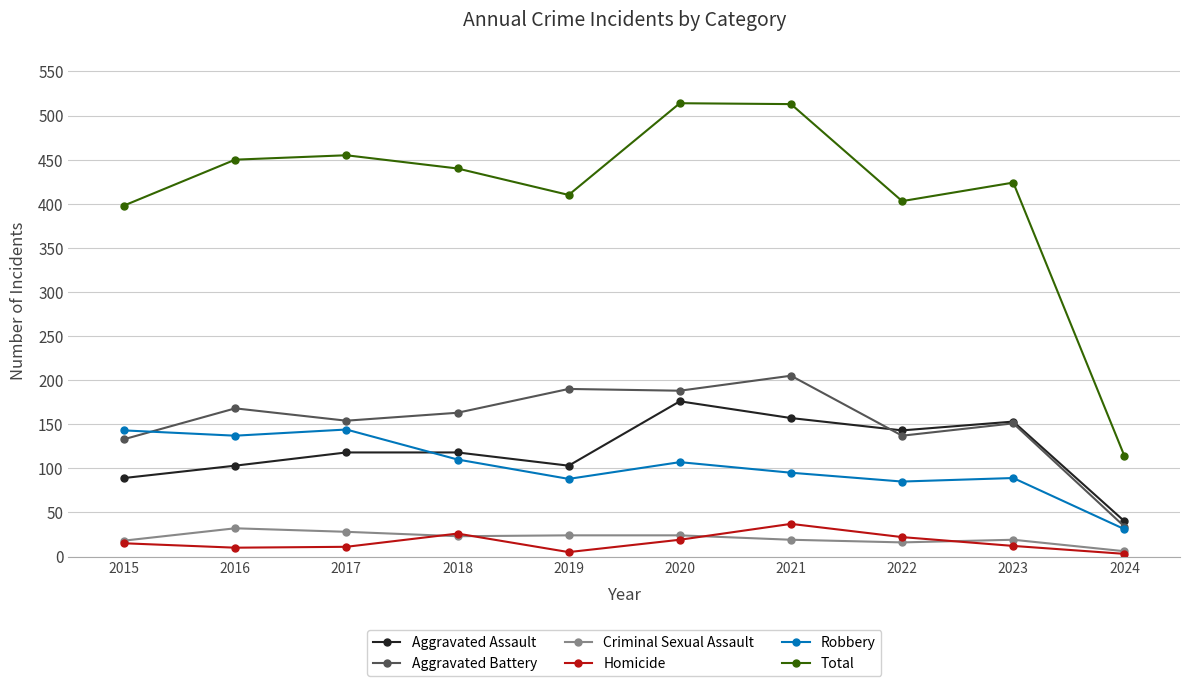

What is the sum of all Aggravated Battery values?

1523